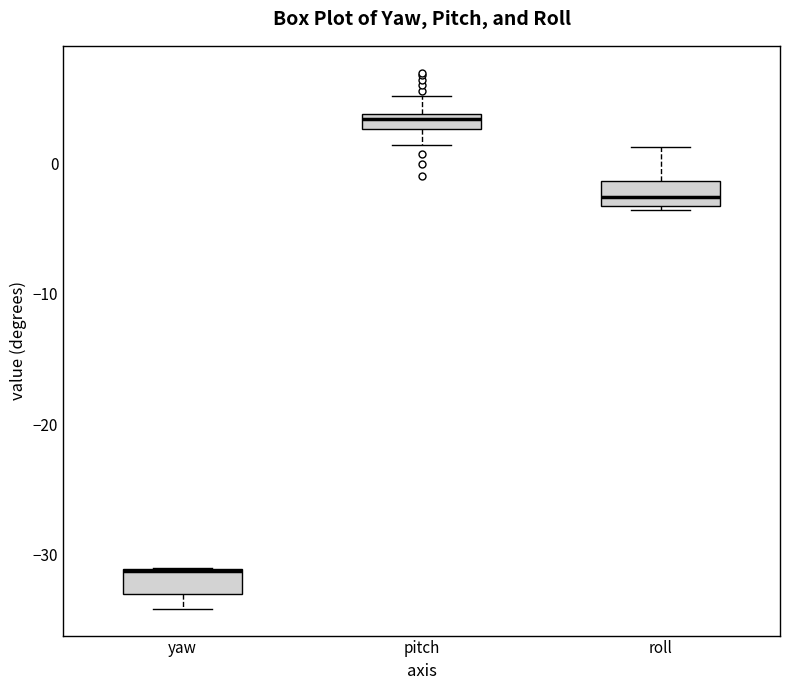

Where is the upper edge of the box for yaw on the y-axis? The values are not printed on the chart, so give them approximately, as read against the axis.

-31